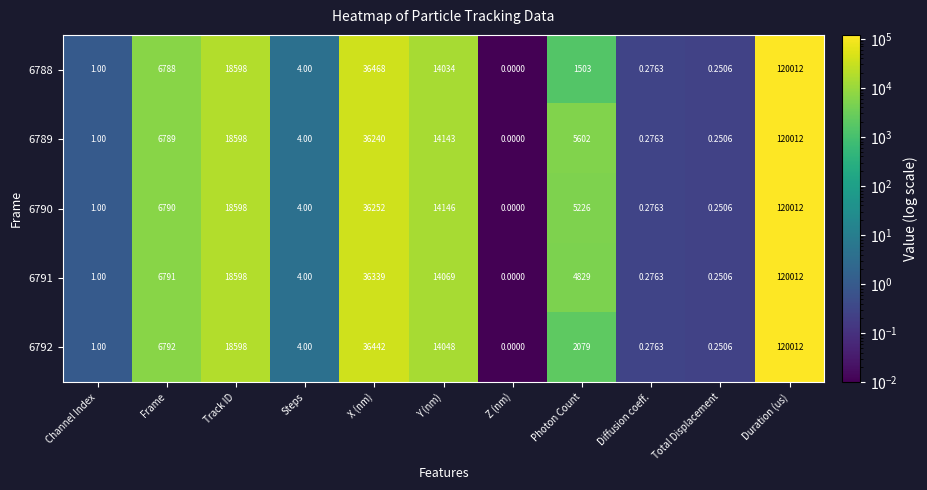

At which category is the sum across all series the highest?

Duration (us)